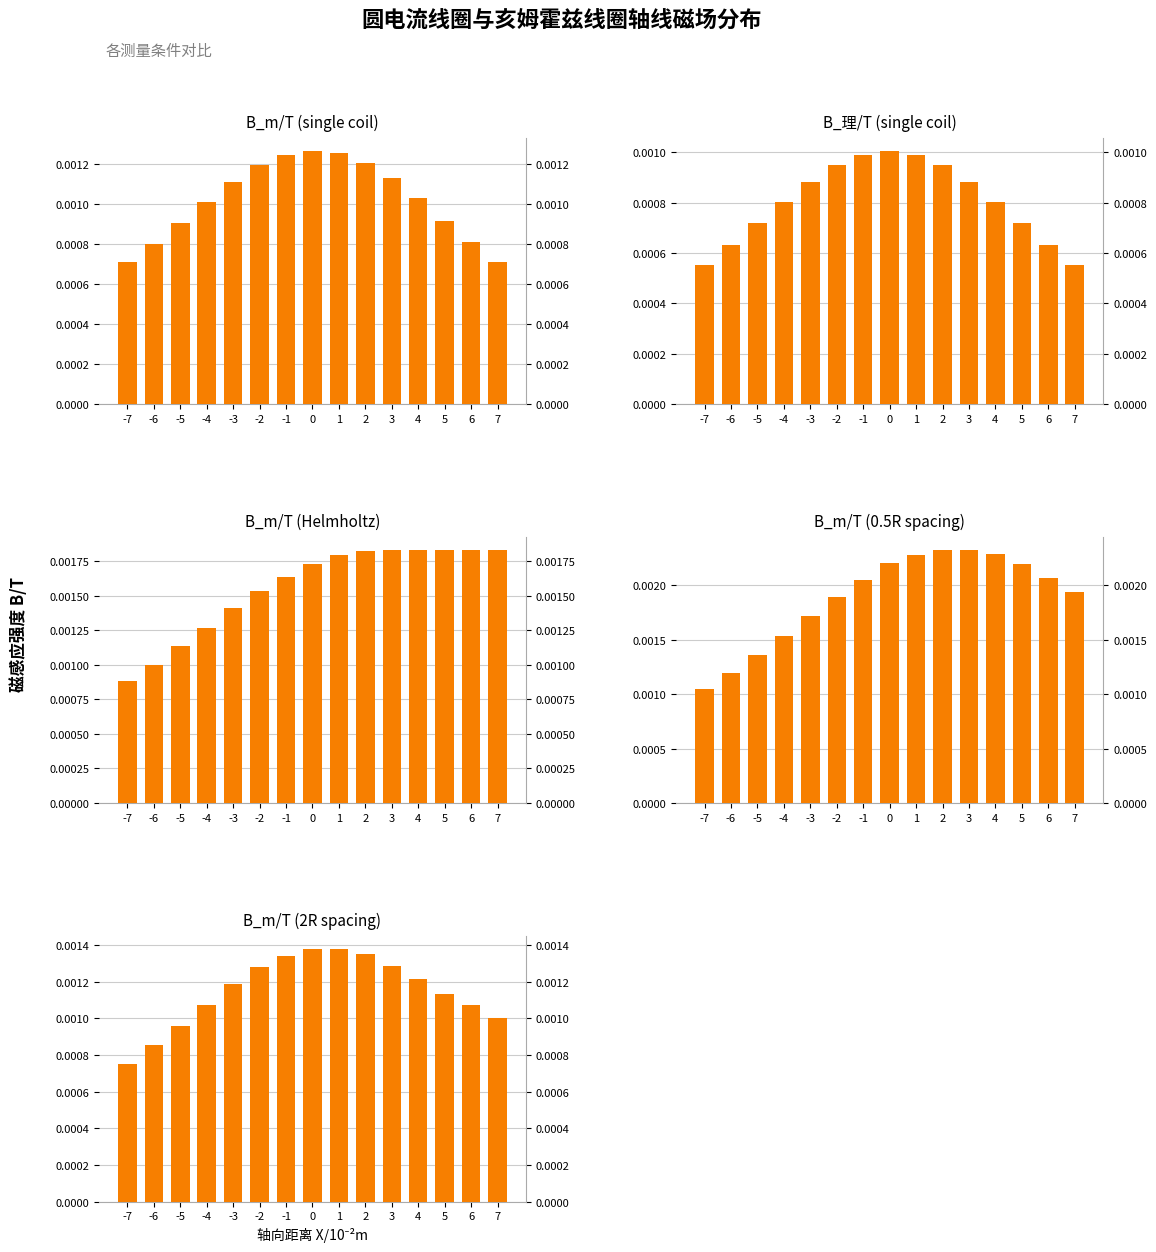

True or false: B_m/T (Helmholtz) has a value of 0.0 at 6.

False